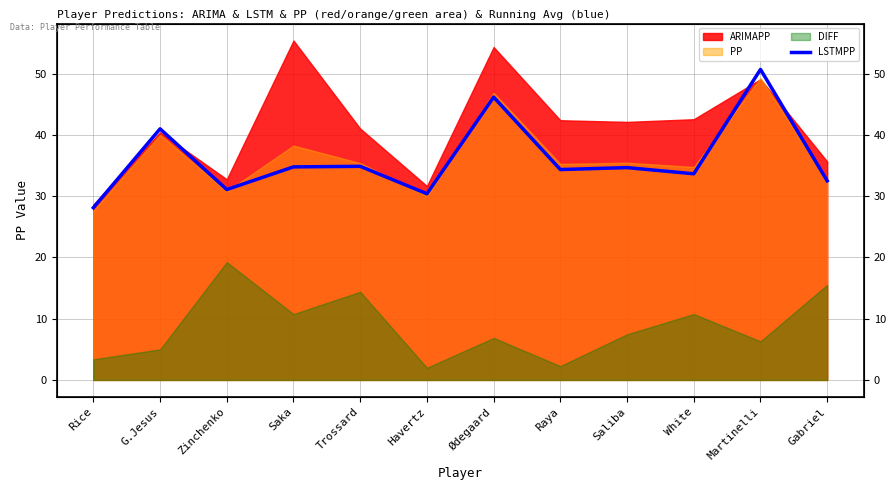

What is the smallest value displayed?

28.1